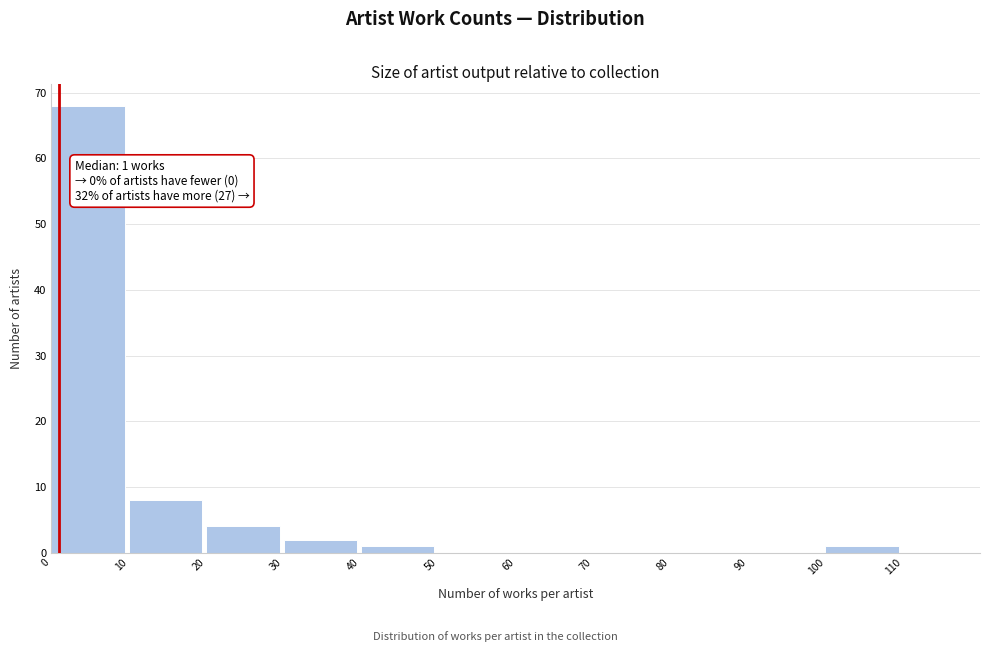

Which range on the x-axis has the tallest bar?

0 to 10